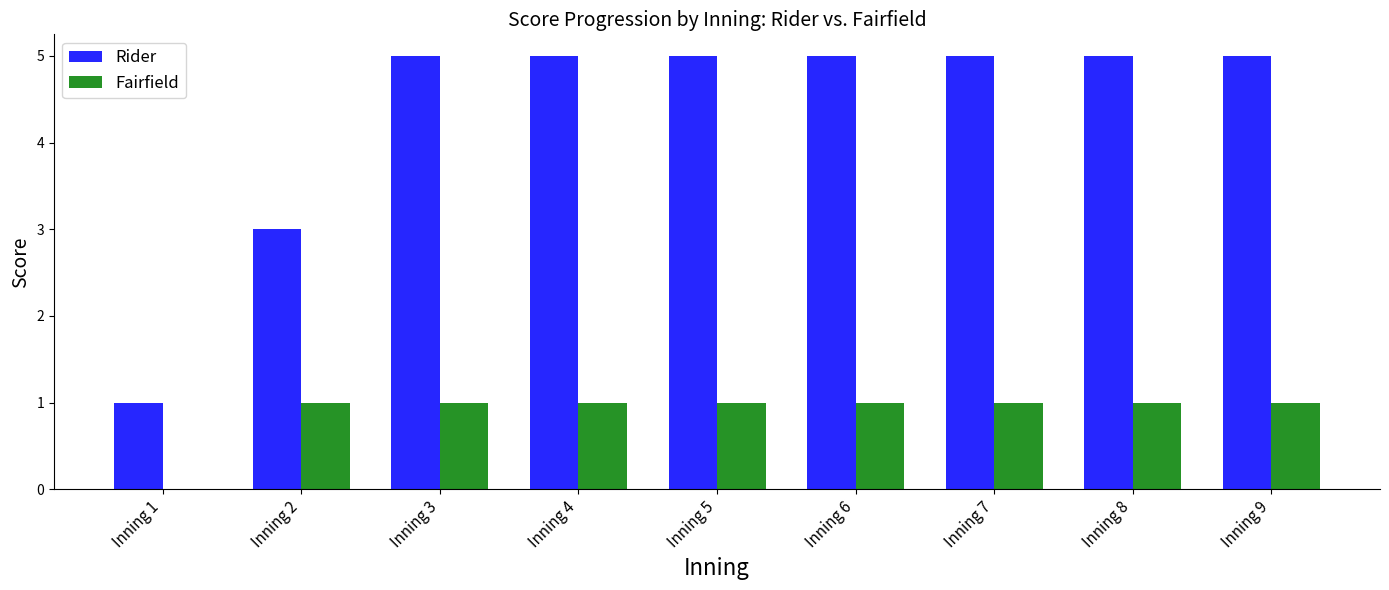

What is the maximum value for Rider?

5